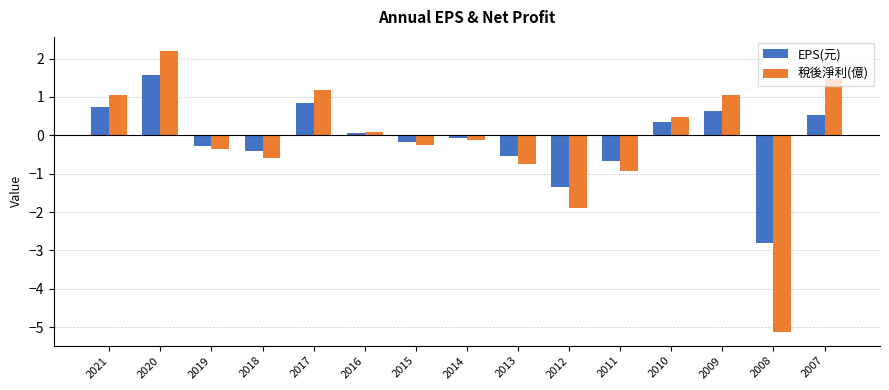

Which series changed the most between 2014 and 2009?

稅後淨利(億)